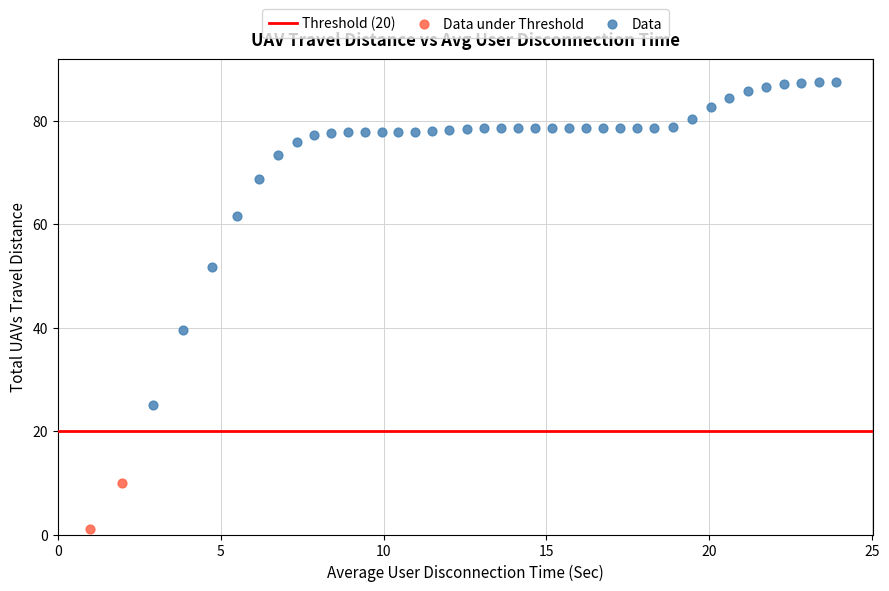

Which series contains the lowest Y value?

Data under Threshold